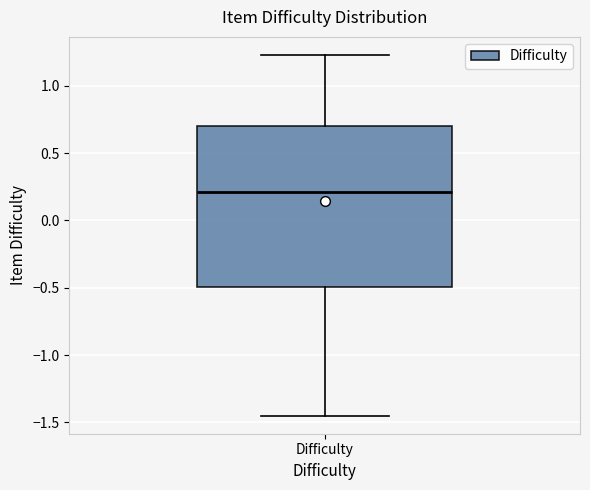

Read this box plot against the y-axis: the position of the median line, the range covered by the box, and the ends of both whiskers. The values are not printed on the chart, so give them approximately, as read against the axis.

median 0.20, box -0.50 to 0.70, whiskers -1.45 to 1.25